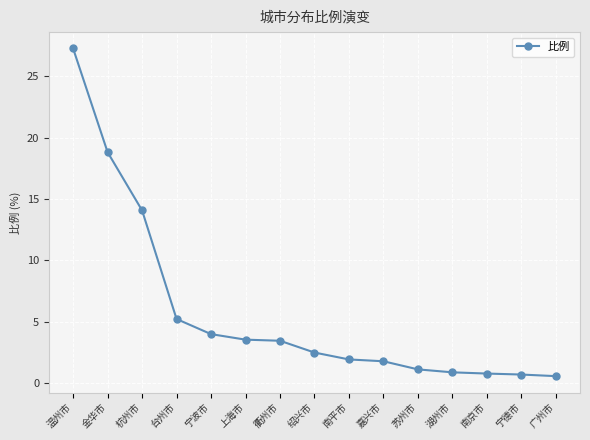

The chart shows a value of 46.8 at 温州市. True or false?

False